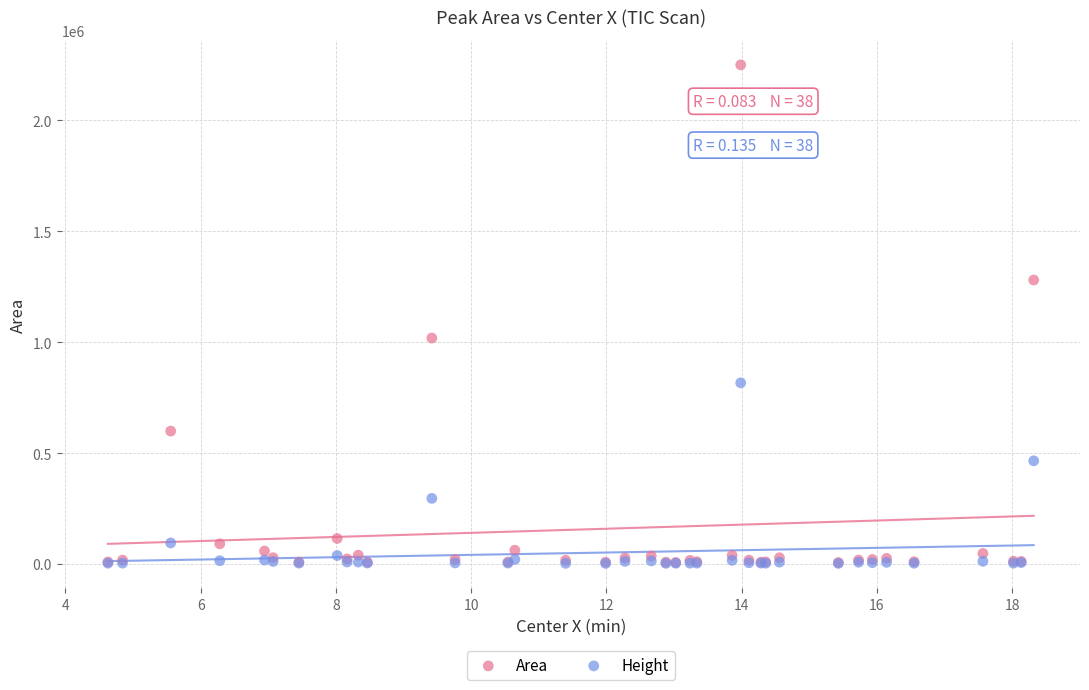

Across all series, what Y value is closest to 1126613?

1018658.5